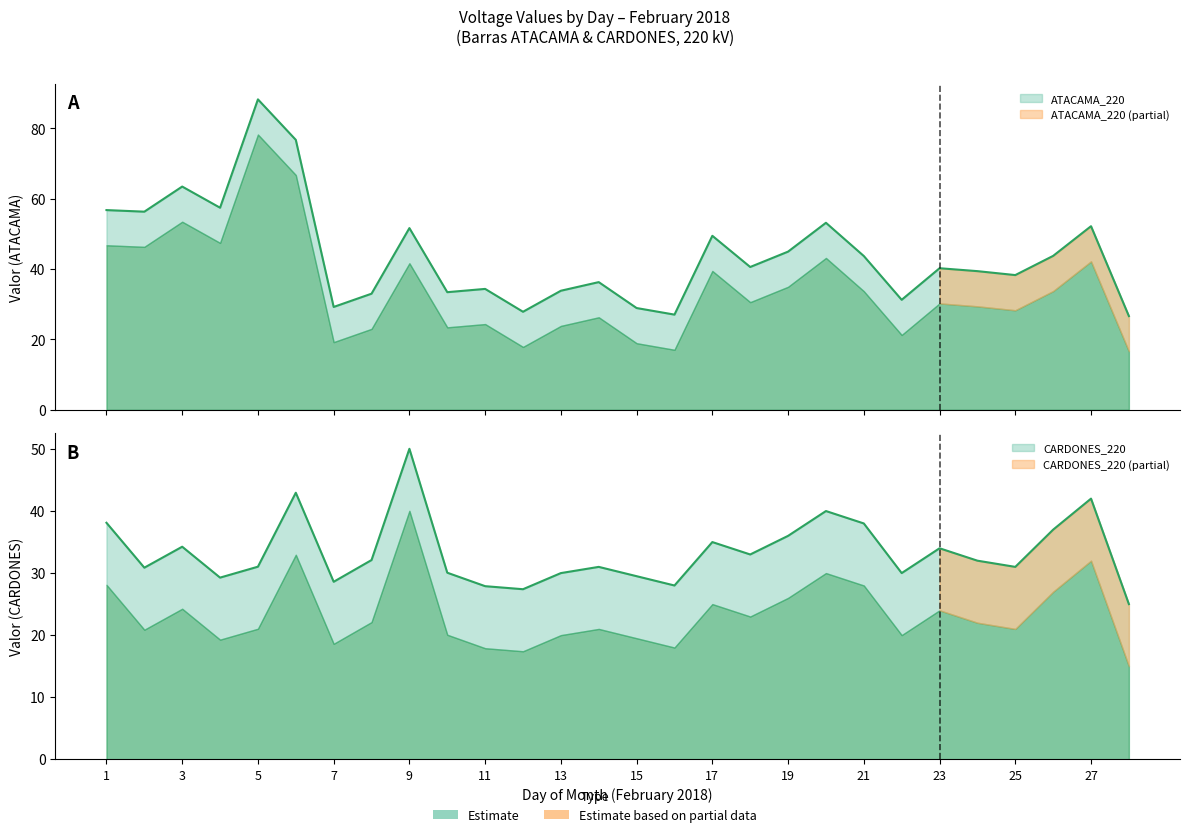

At which label does ATACAMA_220 first exceed 40?

1